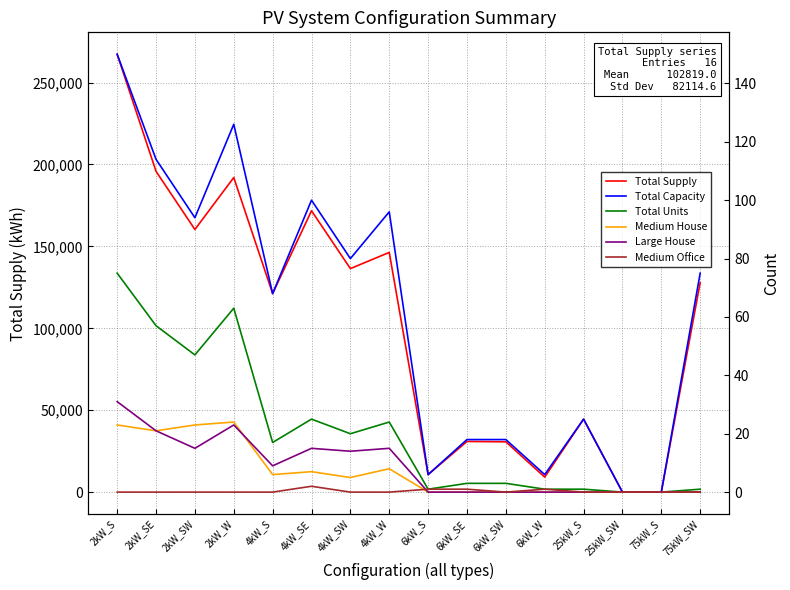

What is the average value of the Total Supply series?

102819.0